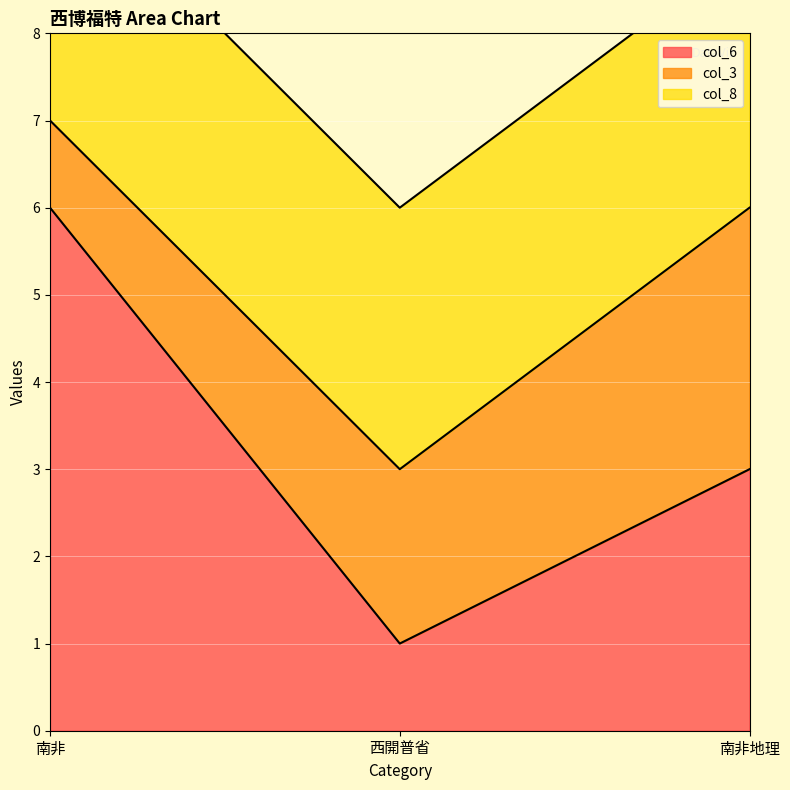

How many values in the col_6 series exceed 3?

1